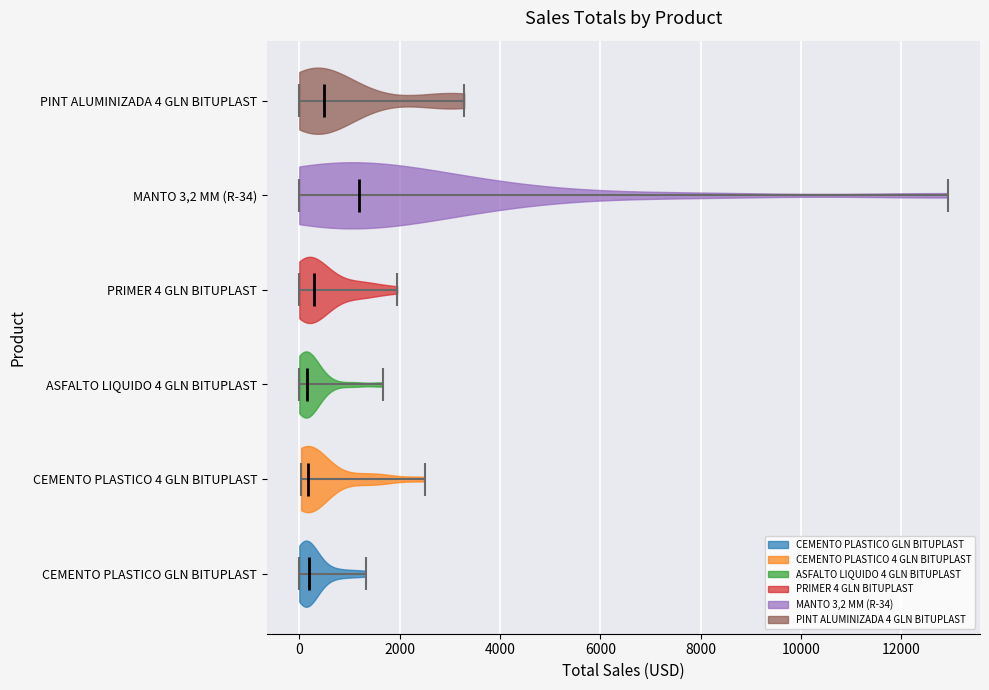

Reading bottom to top, read every violin against the x-axis: where its median line is, and the lowest and highest points it reaches. The values are not printed on the chart, so give them approximately, as read against the axis.

CEMENTO PLASTICO GLN BITUPLAST: median line 200, lowest point 0, highest point 1400
CEMENTO PLASTICO 4 GLN BITUPLAST: median line 200, lowest point 0, highest point 2400
ASFALTO LIQUIDO 4 GLN BITUPLAST: median line 200, lowest point 0, highest point 1600
PRIMER 4 GLN BITUPLAST: median line 200, lowest point 0, highest point 2000
MANTO 3,2 MM (R-34): median line 1200, lowest point 0, highest point 13000
PINT ALUMINIZADA 4 GLN BITUPLAST: median line 400, lowest point 0, highest point 3200